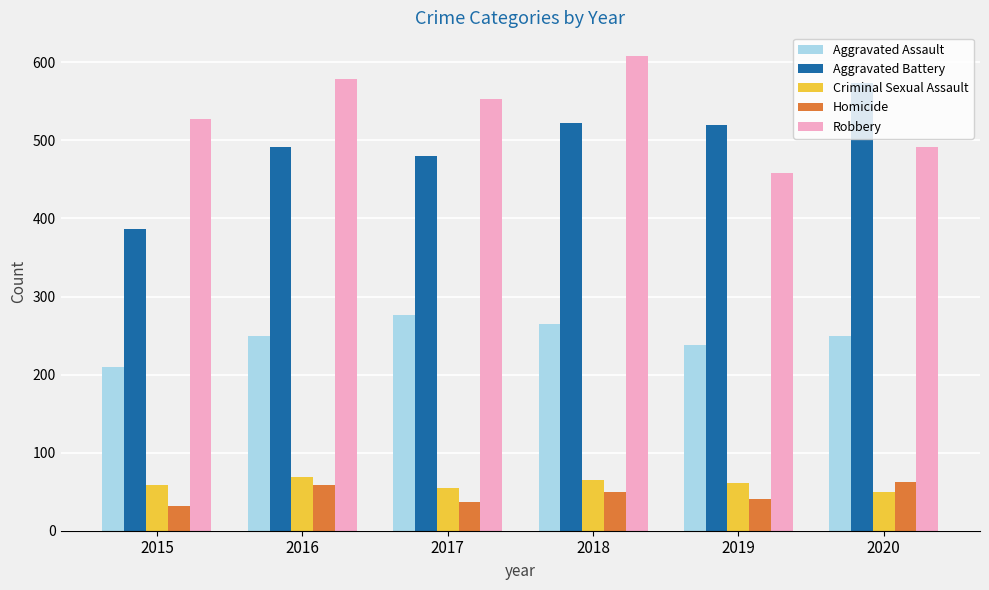

Which series changed the most between 2015 and 2020?

Aggravated Battery